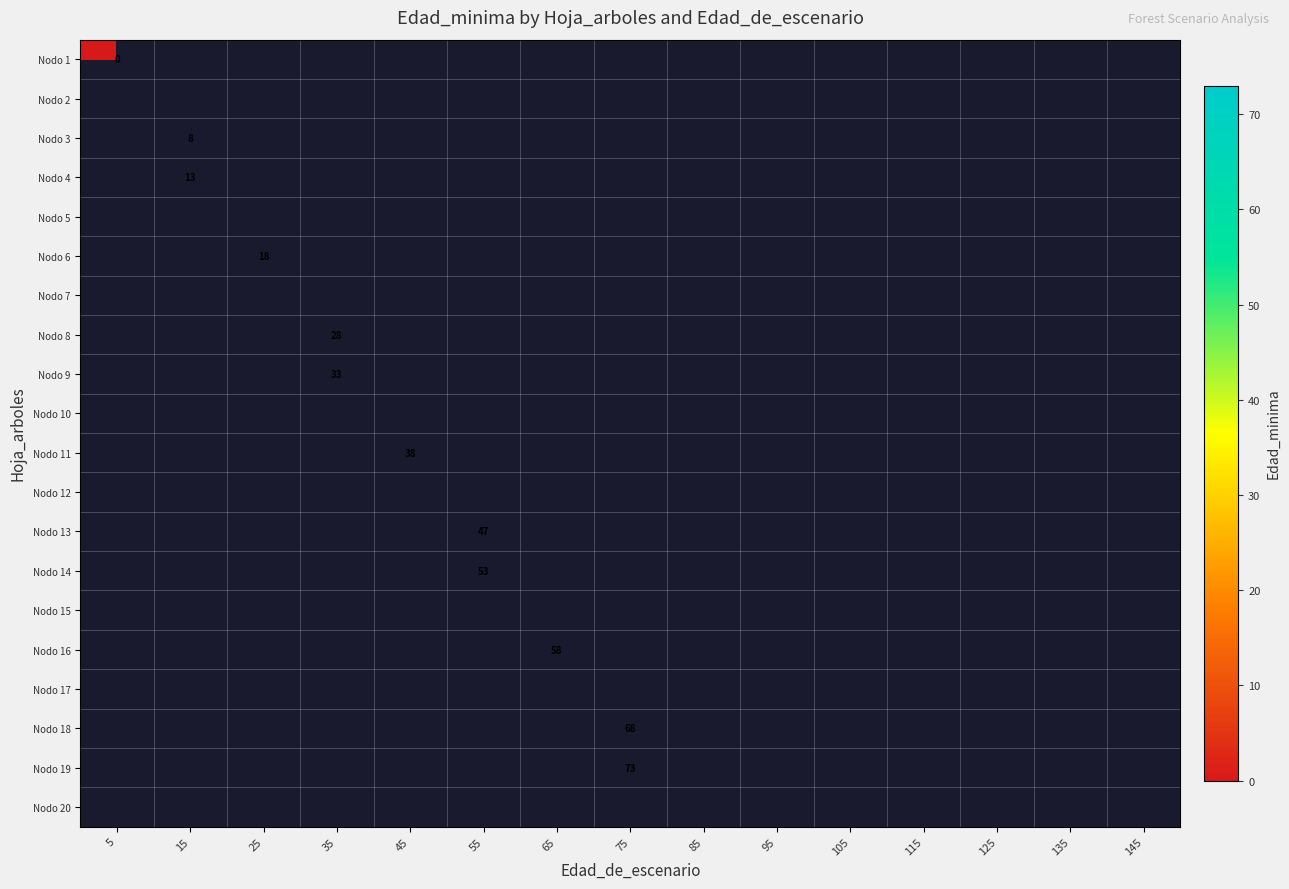

At which category does the chart reach its minimum across all series?

5